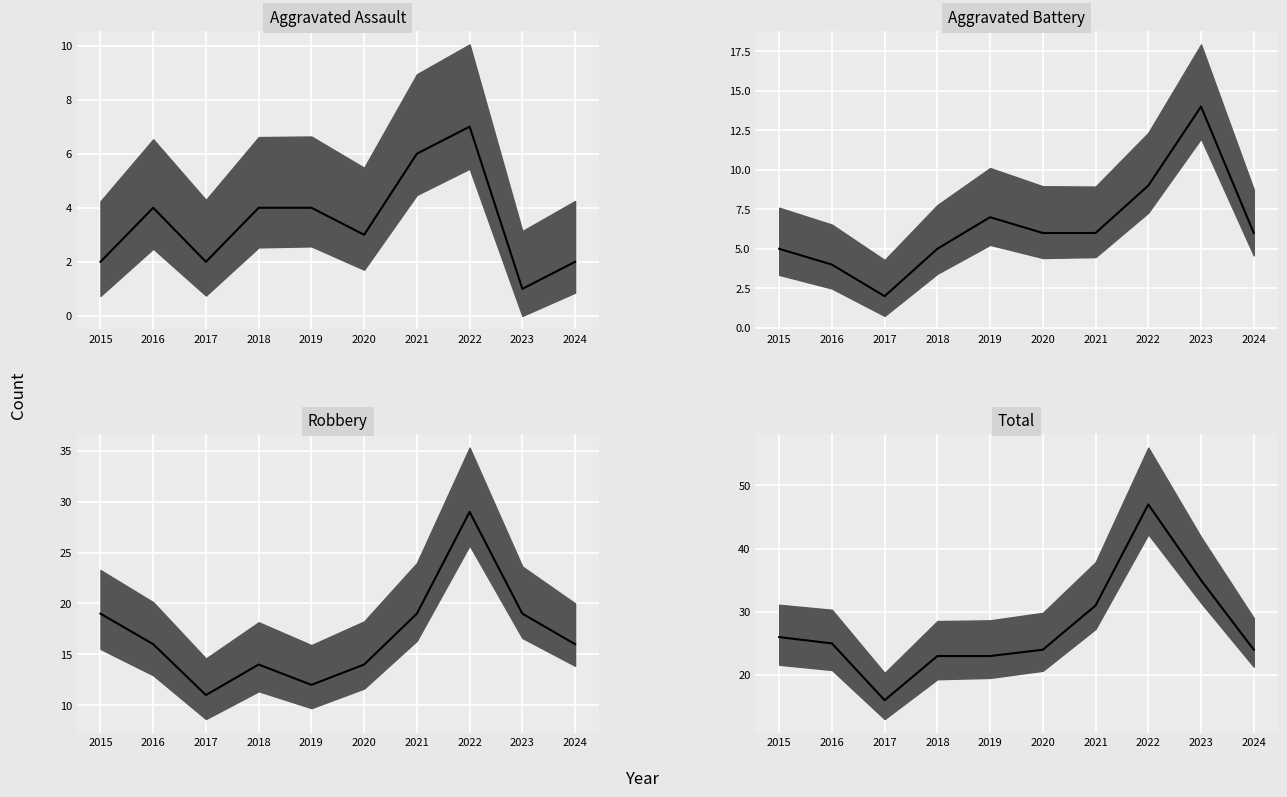

What is the sum of the Aggravated Battery values at 2016 and 2018?

9